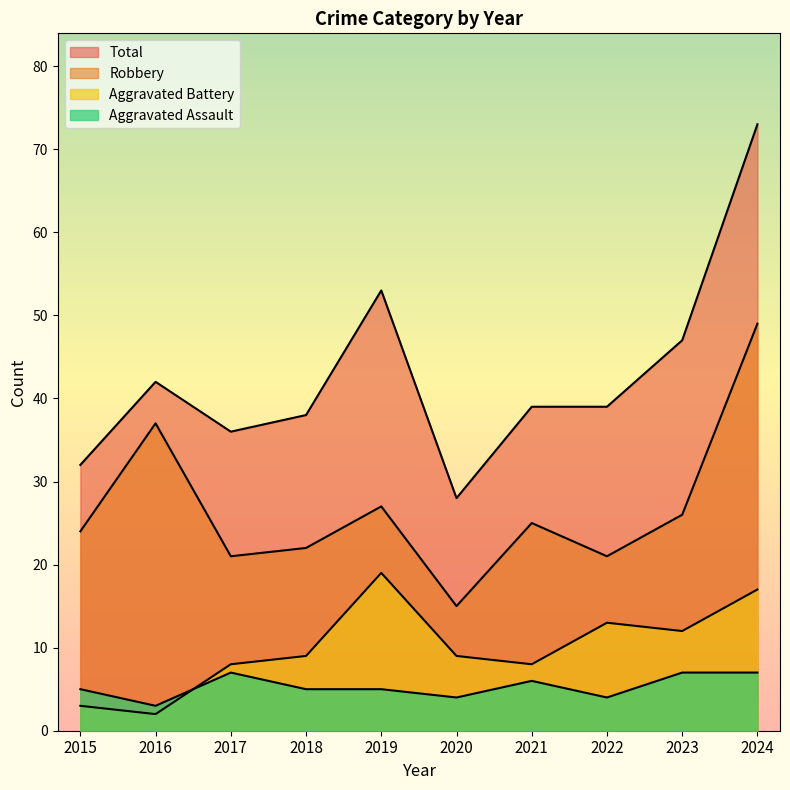

Is it true that Aggravated Assault equals 11 at 2017?

False